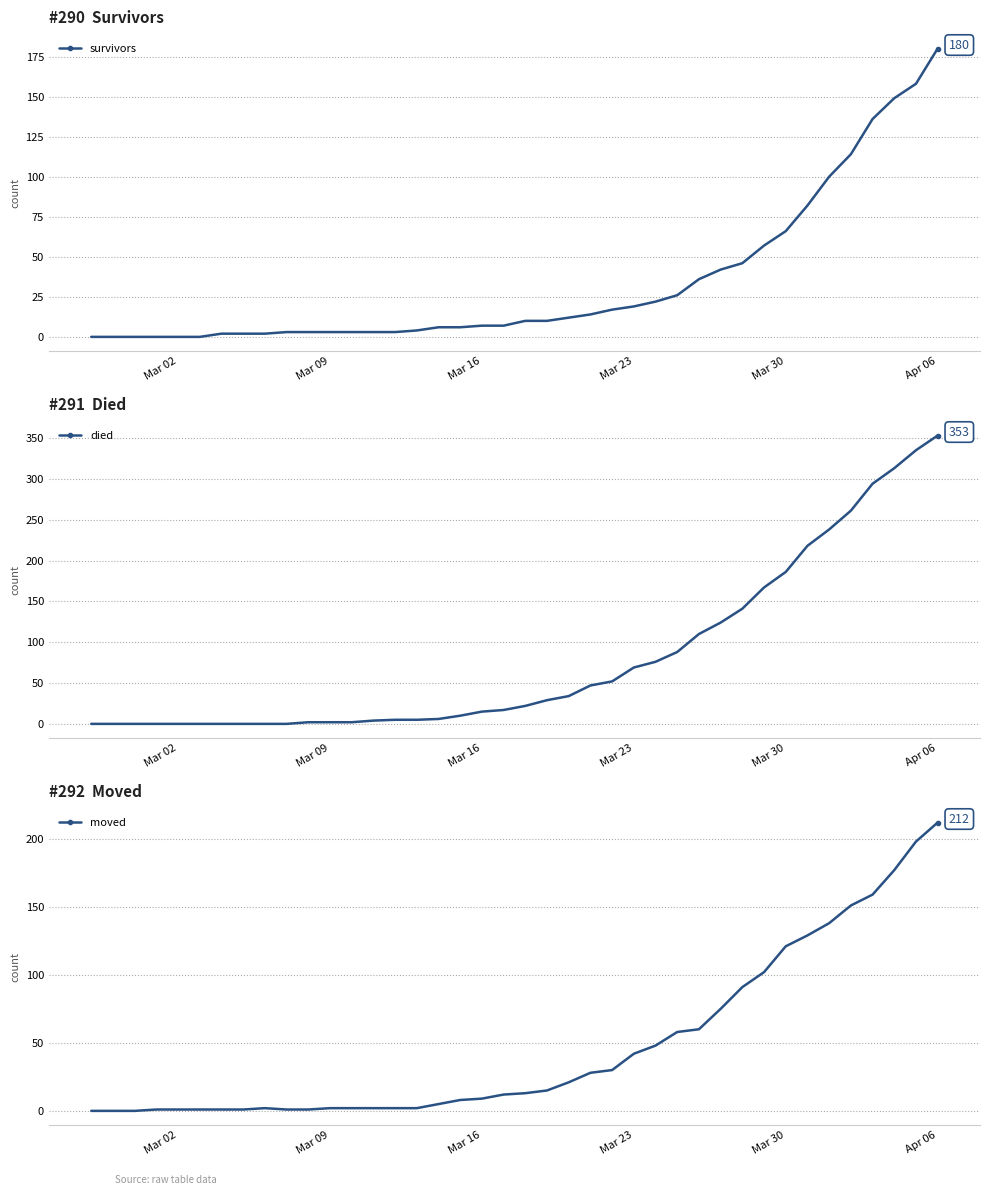

Reading left to right, transcribe all the data shown in this chart.

survivors: 0	0	0	0	0	0	2	2	2	3	3	3	3	3	3	4	6	6	7	7	10	10	12	14	17	19	22	26	36	42	46	57	66	82	100	114	136	149	158	180
died: 0	0	0	0	0	0	0	0	0	0	2	2	2	4	5	5	6	10	15	17	22	29	34	47	52	69	76	88	110	124	141	167	186	218	238	261	294	313	335	353
moved: 0	0	0	1	1	1	1	1	2	1	1	2	2	2	2	2	5	8	9	12	13	15	21	28	30	42	48	58	60	75	91	102	121	129	138	151	159	177	198	212